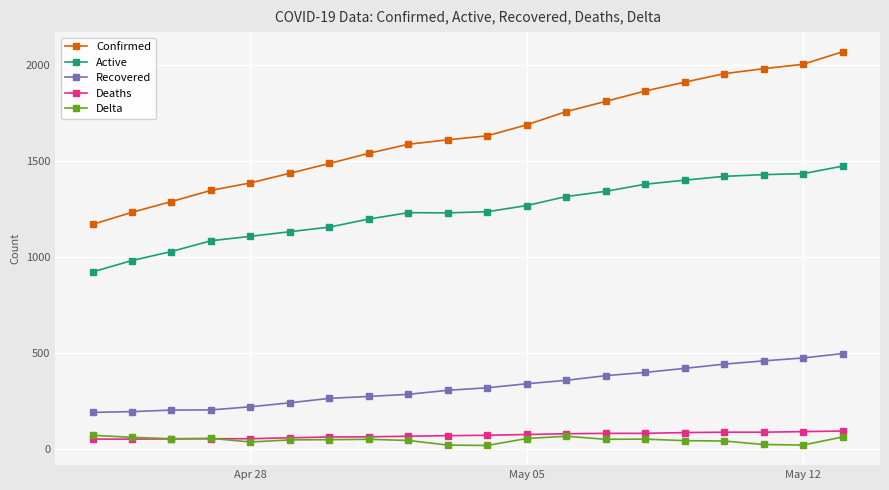

True or false: Recovered and Delta intersect in this chart.

False